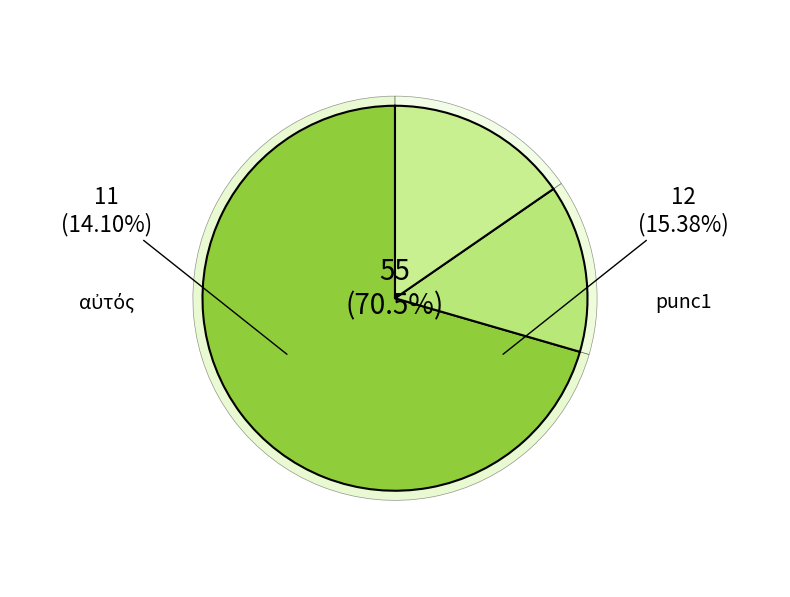

Is there any slice that represents more than half of the pie?

No